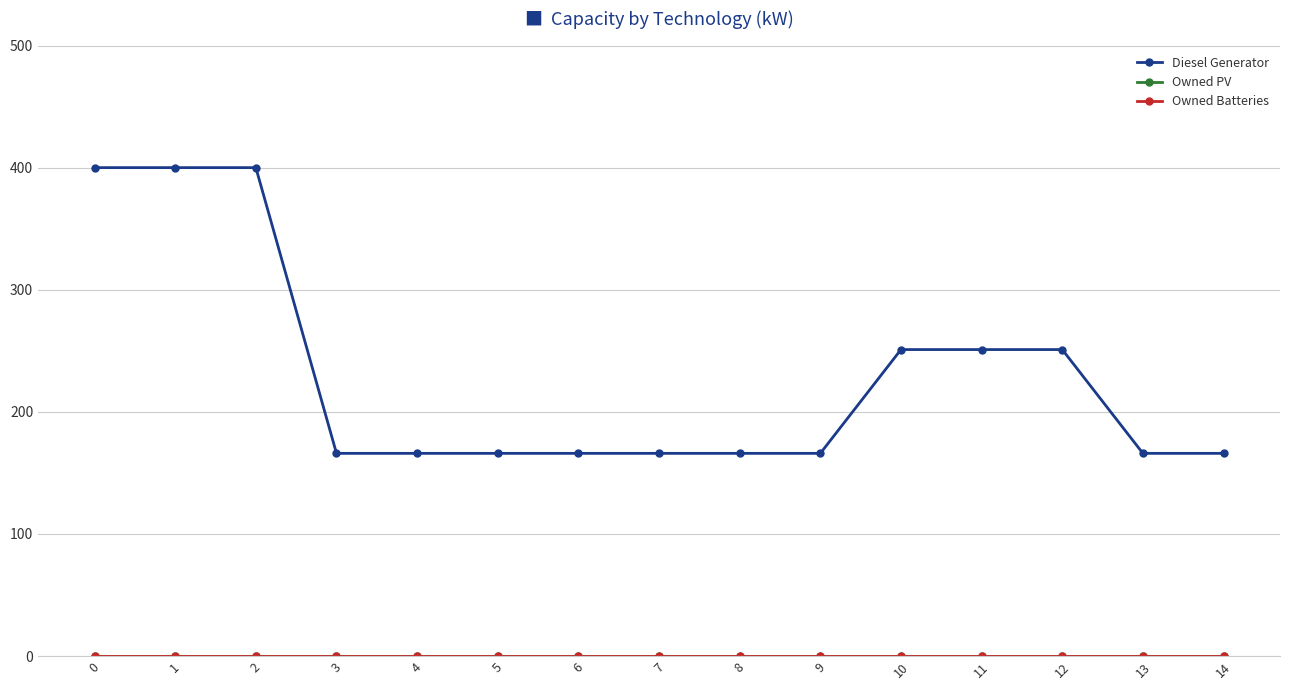

True or false: Diesel Generator and Owned Batteries cross at least once.

False